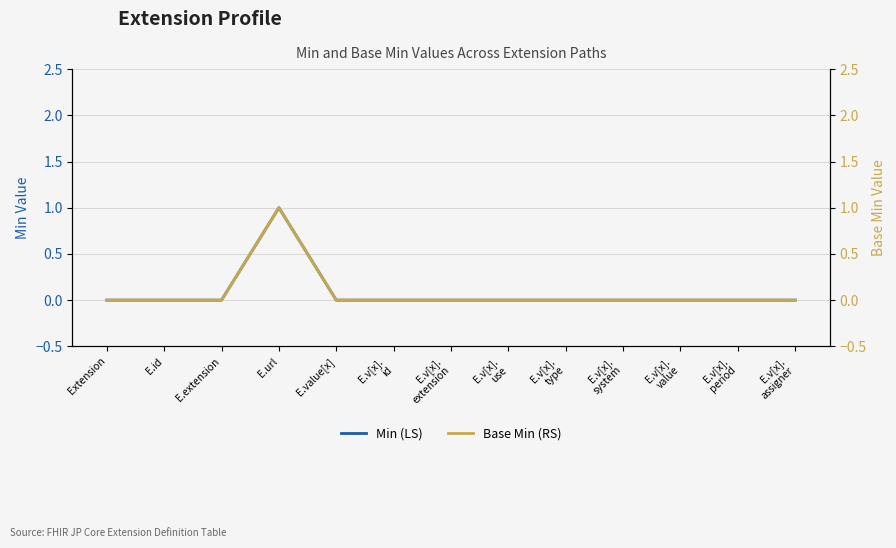

Which series has the largest range (max minus min)?

Min (LS)